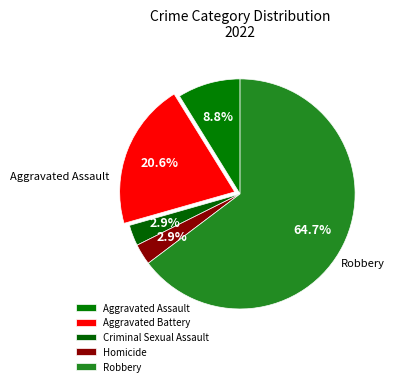

Is Homicide the majority of the pie?

No